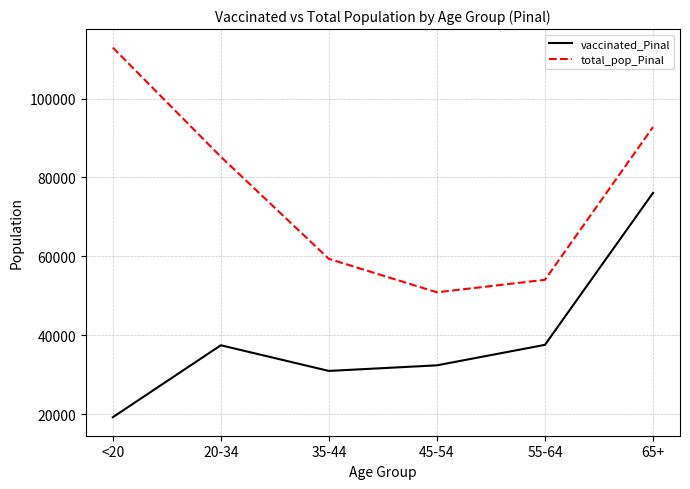

What is the approximate value of total_pop_Pinal at 20-34, to the nearest 100?

85200